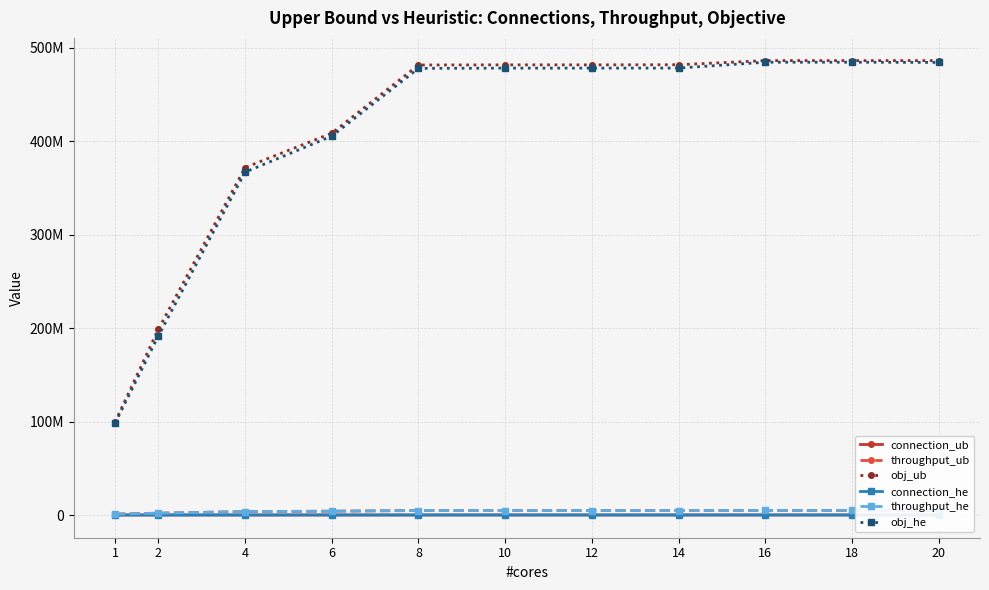

True or false: throughput_he has more than 2 interior local peaks.

False